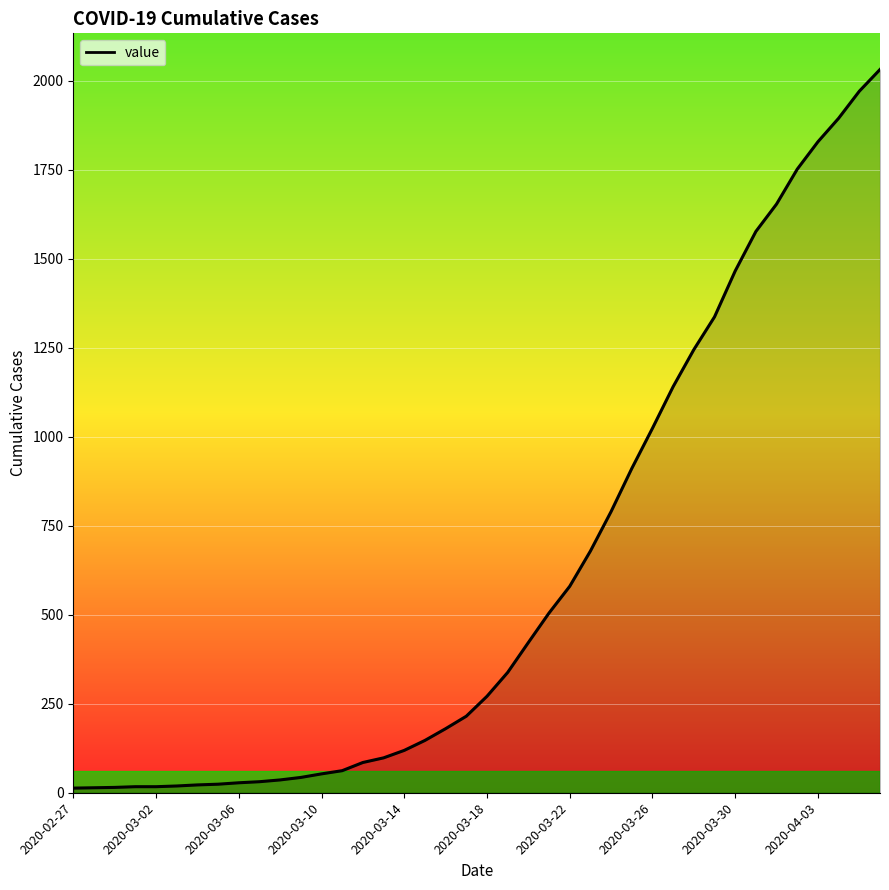

What is the difference between the maximum and minimum values?

2019